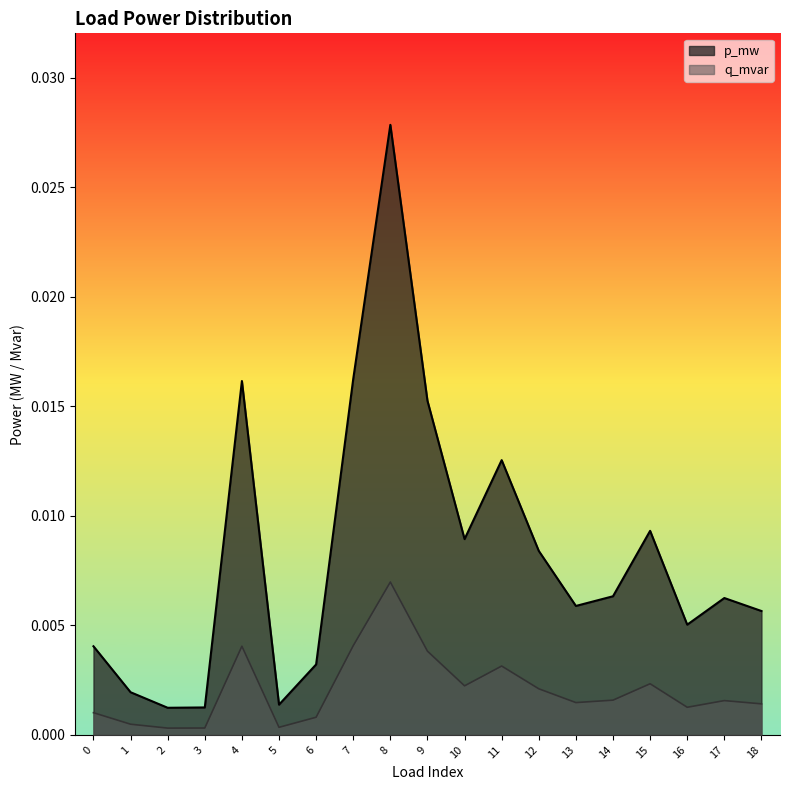

How many lines are shown in the chart?

2